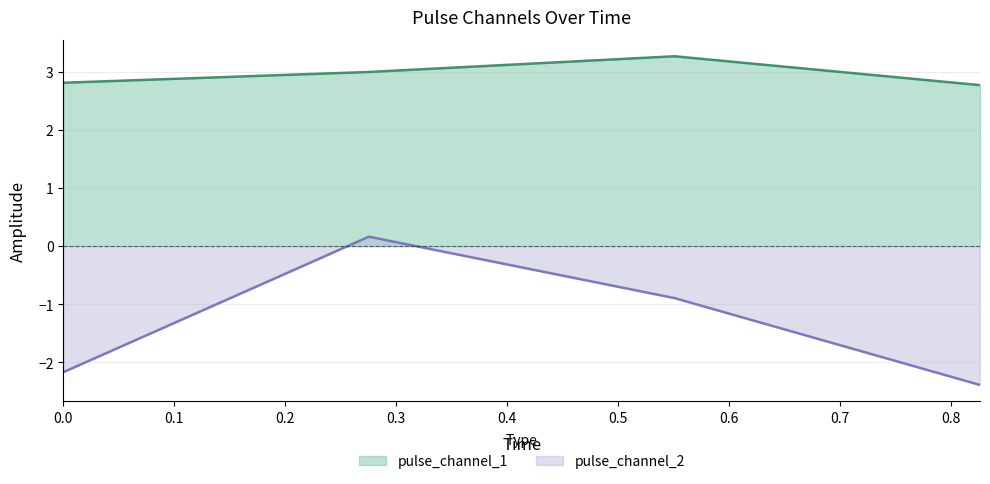

What is the value of the pulse_channel_1 point at the 4th from the left?

2.8